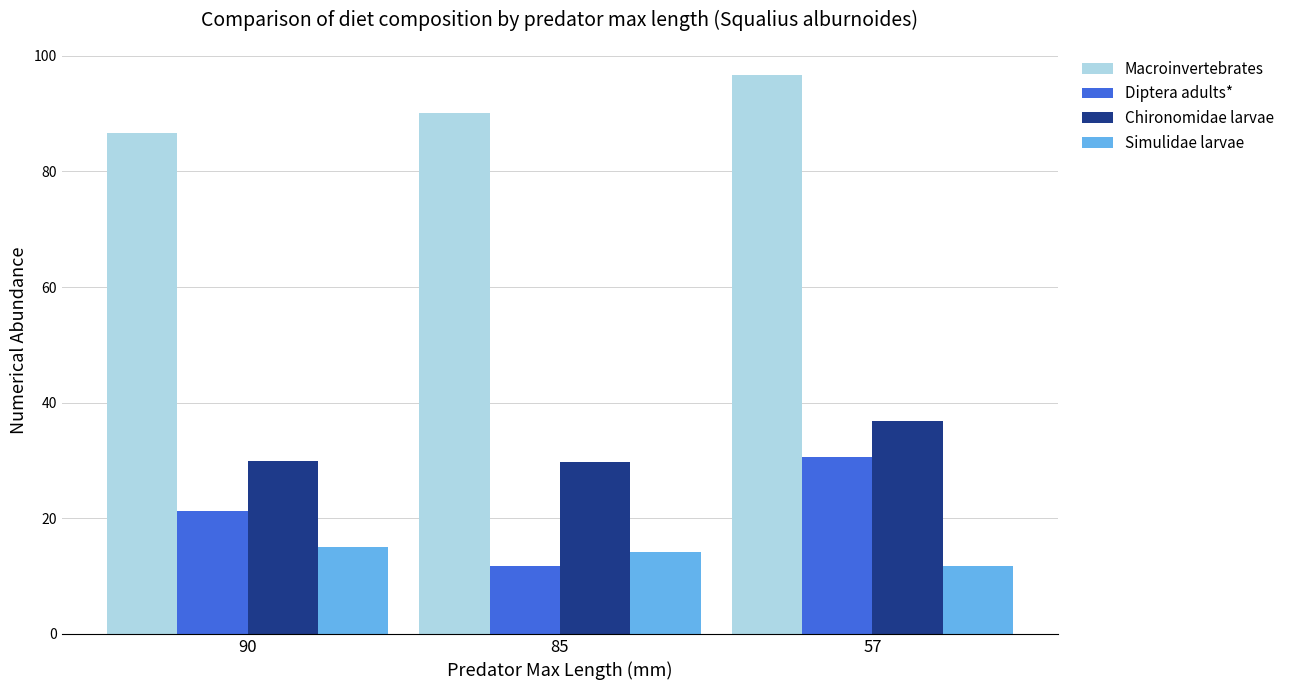

What is the minimum value for Chironomidae larvae?

29.7